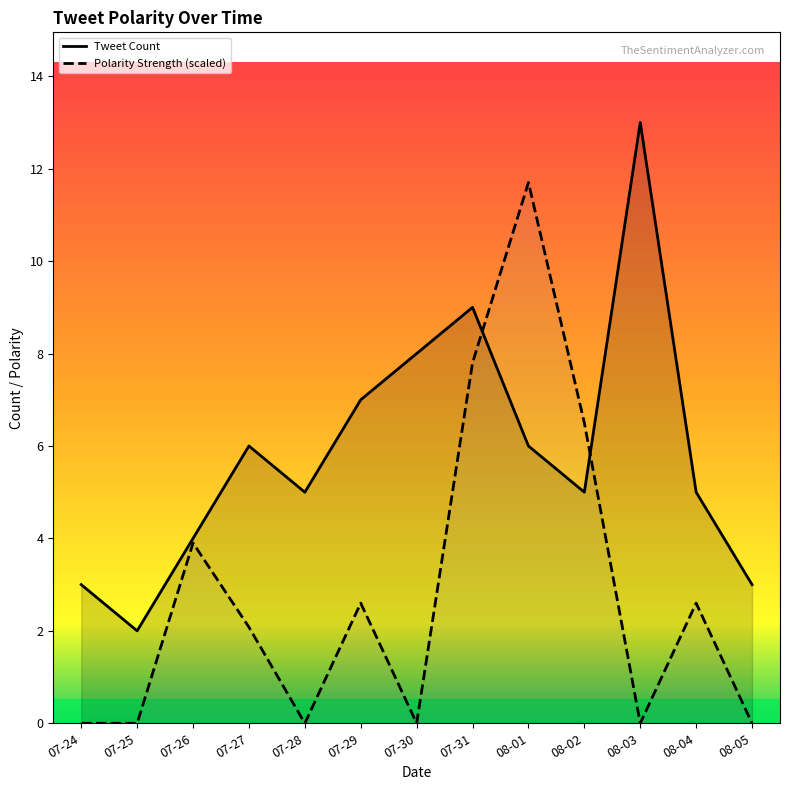

Rank the series by their maximum value, from highest to lowest.

Tweet Count, Polarity Strength (scaled)